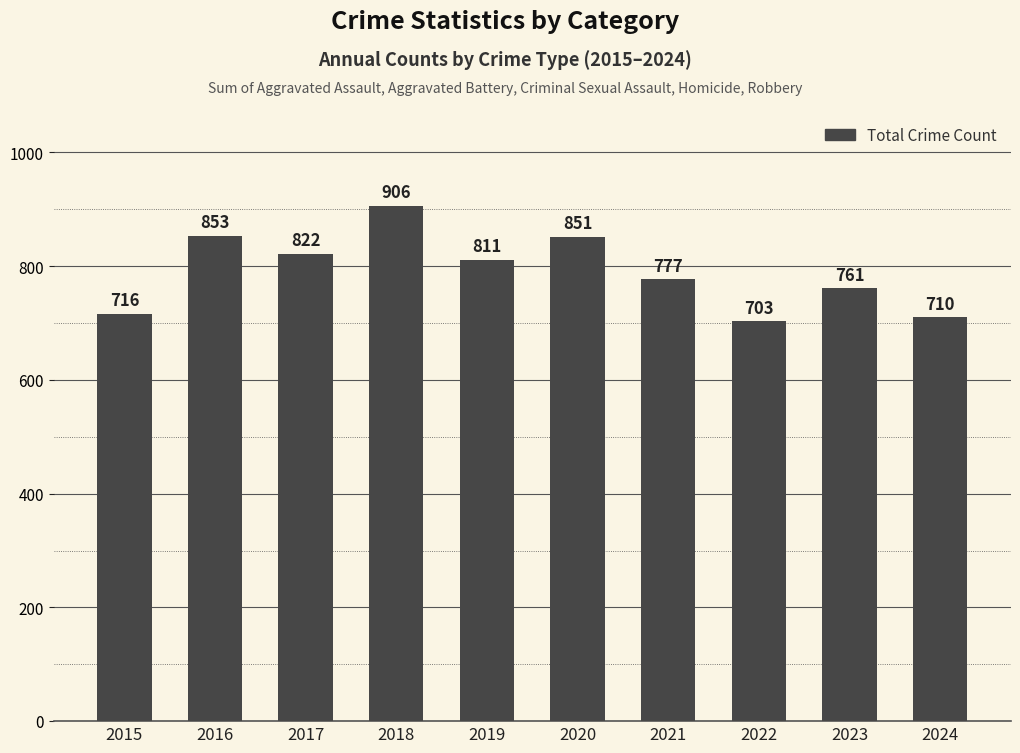

True or false: the data shows 1107 at 2024.

False